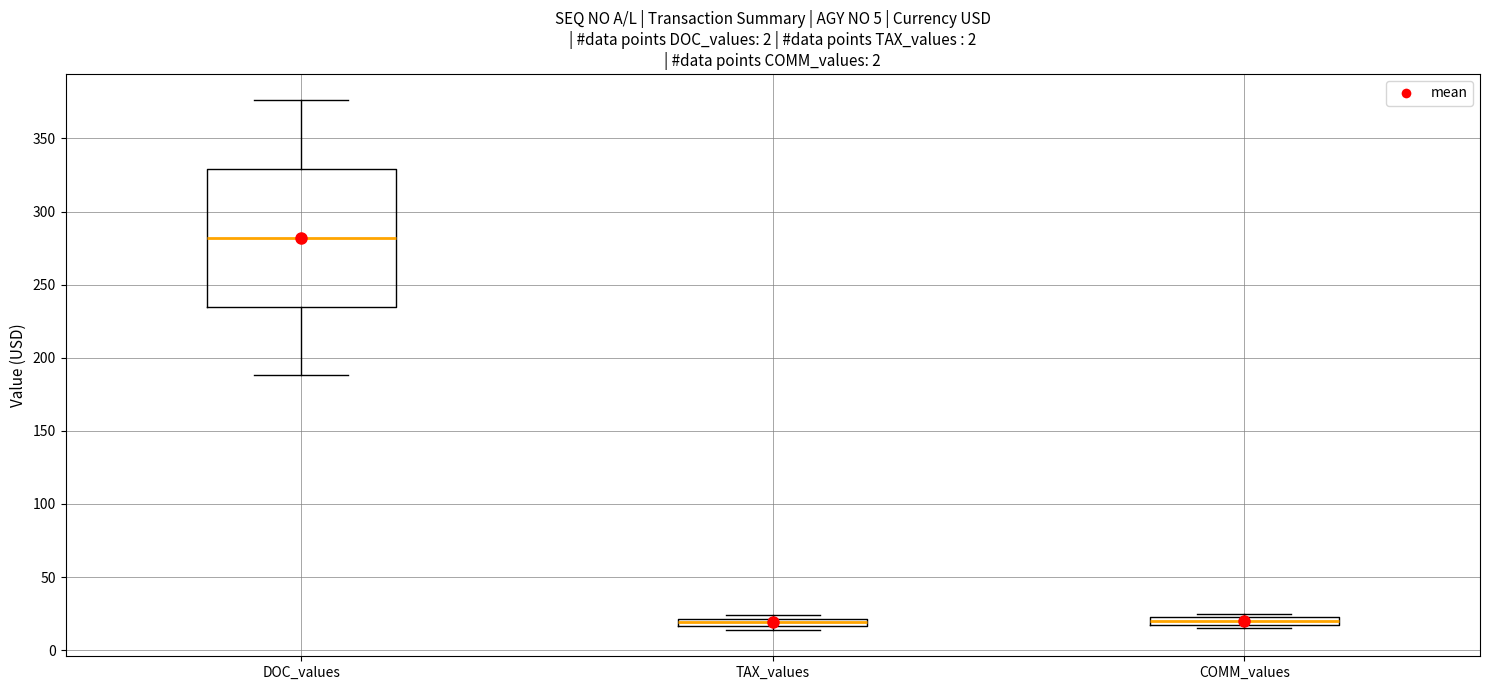

Which box is the tallest, from its lower edge to its upper edge?

DOC_values